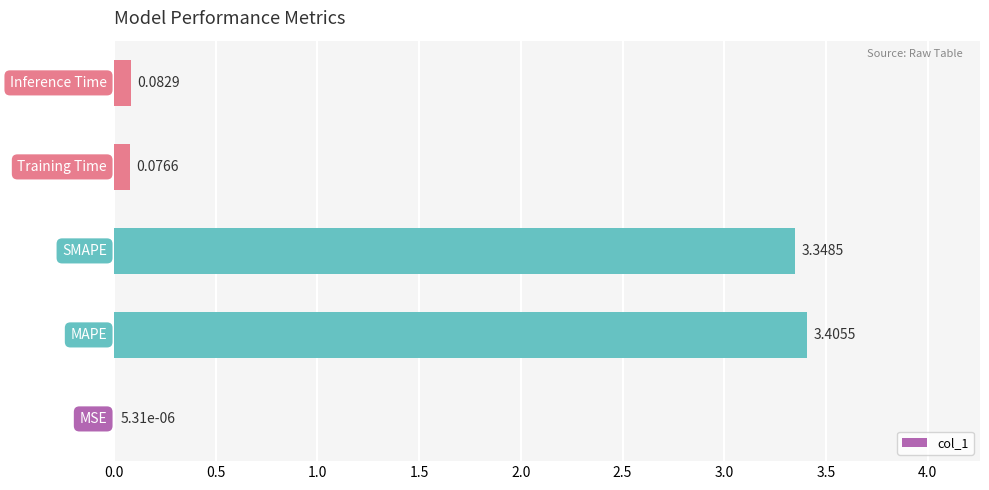

What is the average value?

1.4